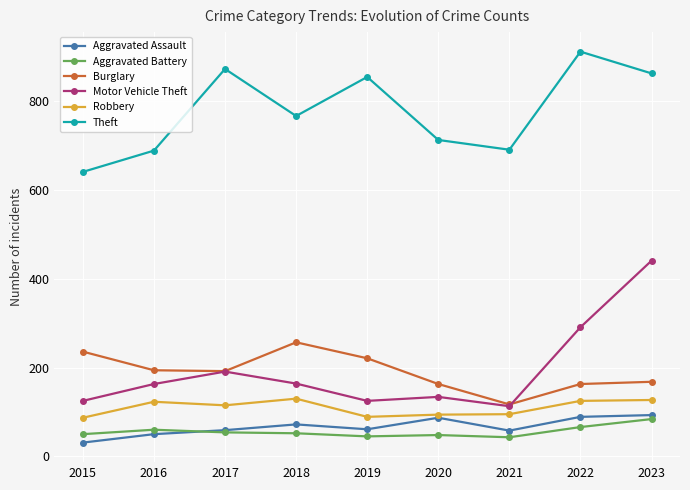

What value does the Motor Vehicle Theft series have at 2016, to the nearest 5?

165